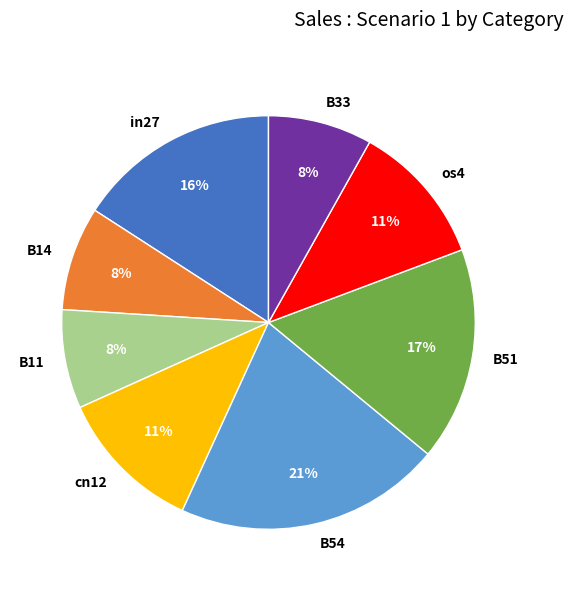

Is the sum of os4 and B11 greater than half?

No